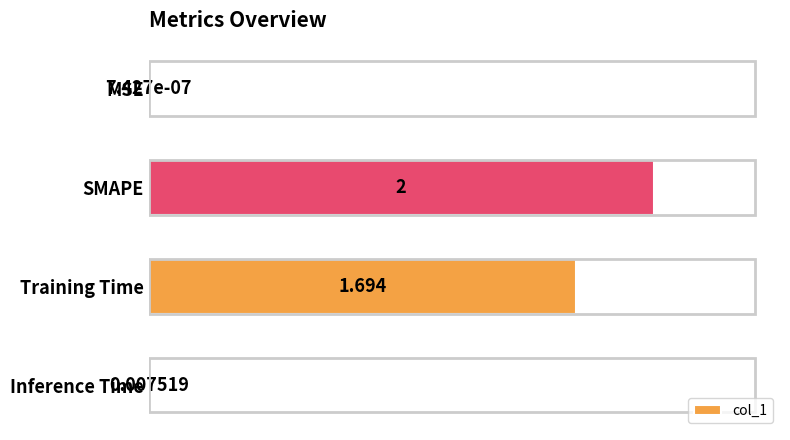

At which label is the value closest to 1?

Training Time